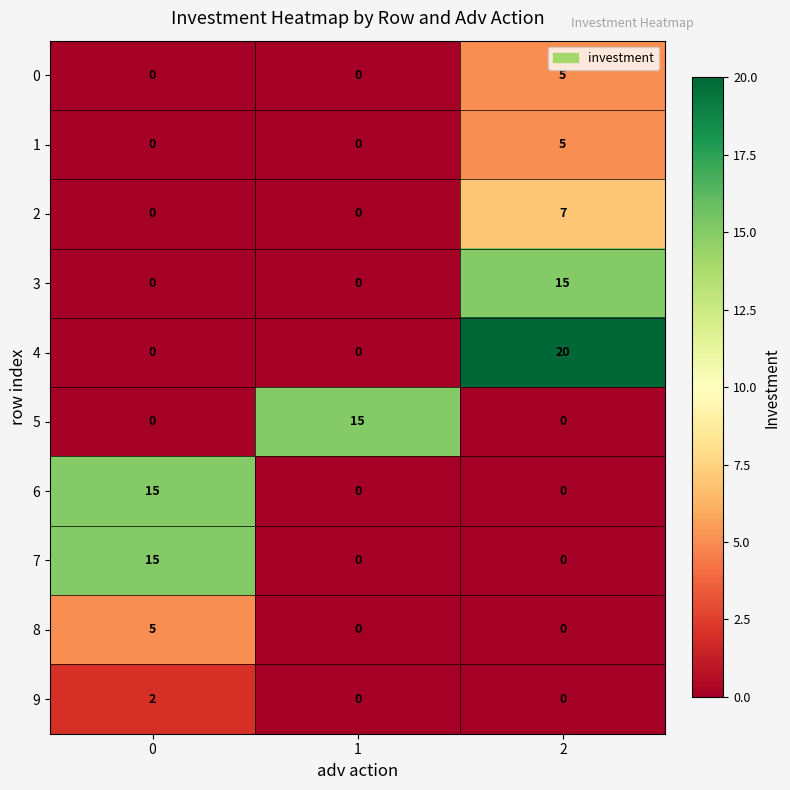

What is the maximum value shown in the chart?

20